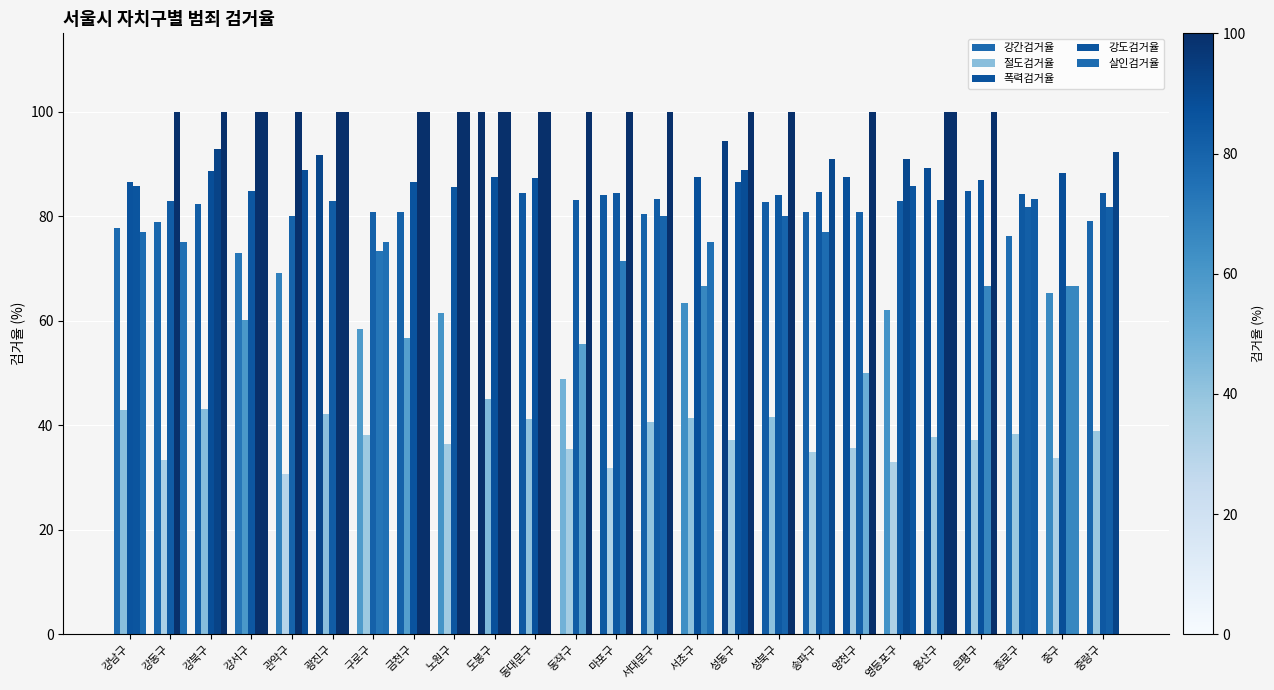

Are the bars grouped side by side (vs. stacked)?

Yes